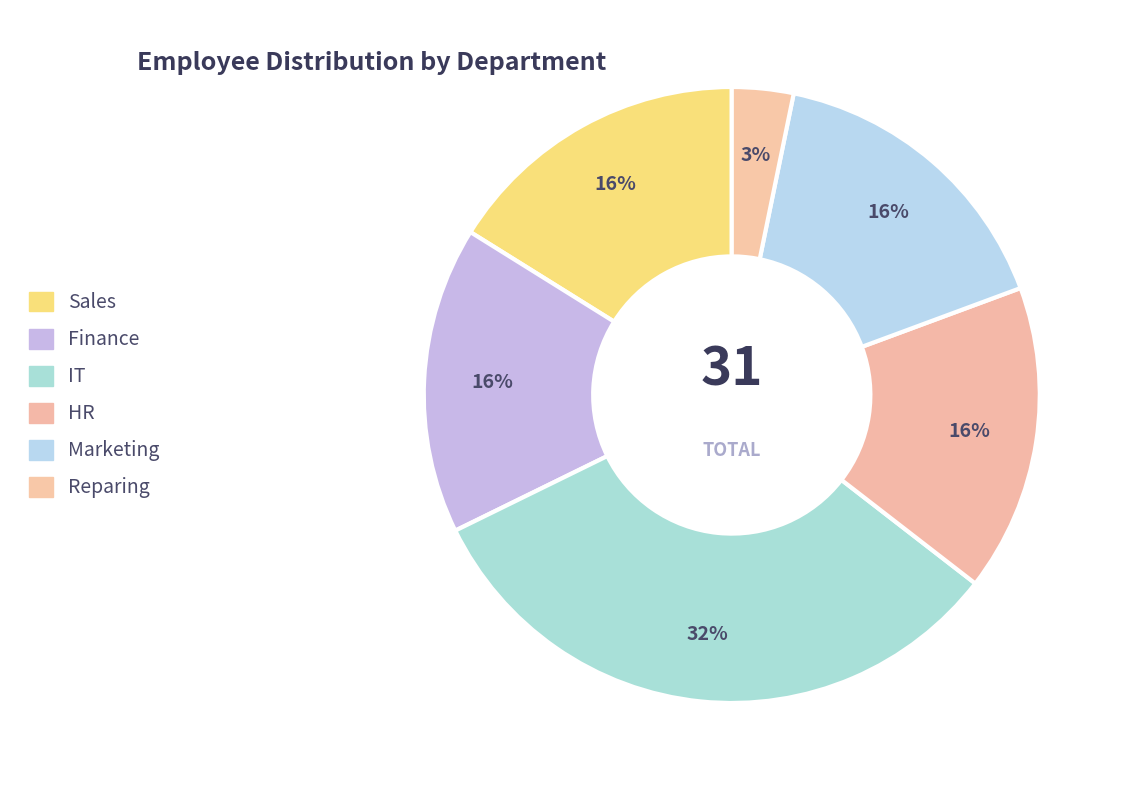

How many slices are in this pie chart?

6